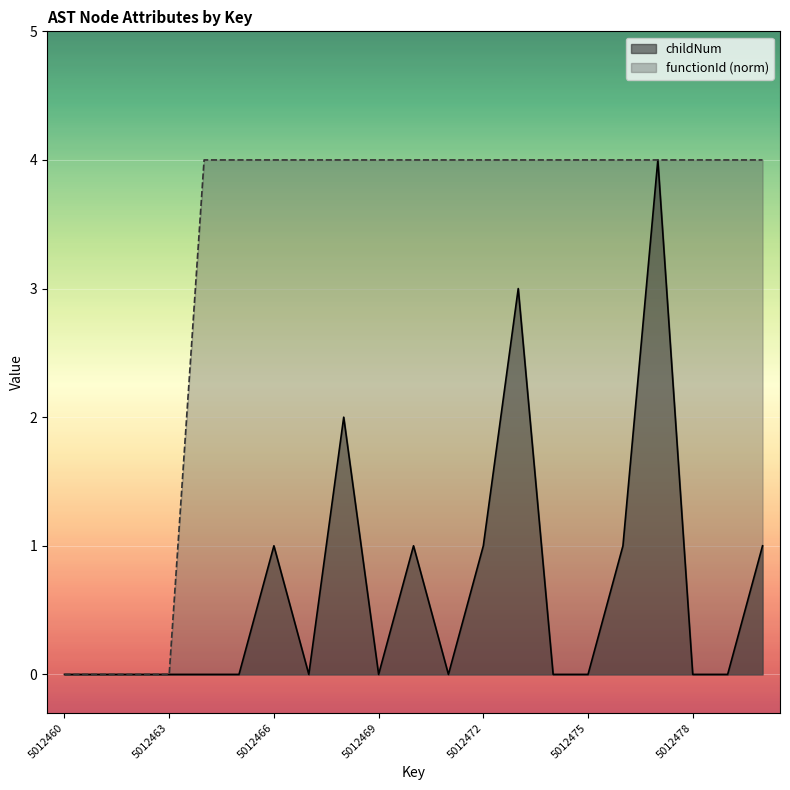

How many lines are shown in the chart?

2